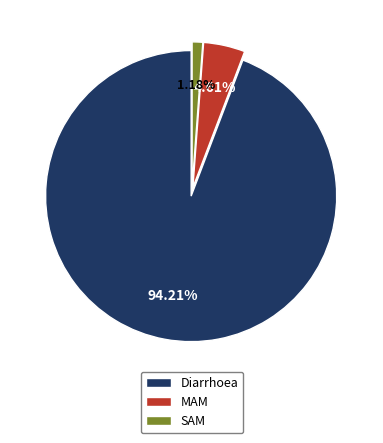

What is the smallest slice in the pie chart?

SAM